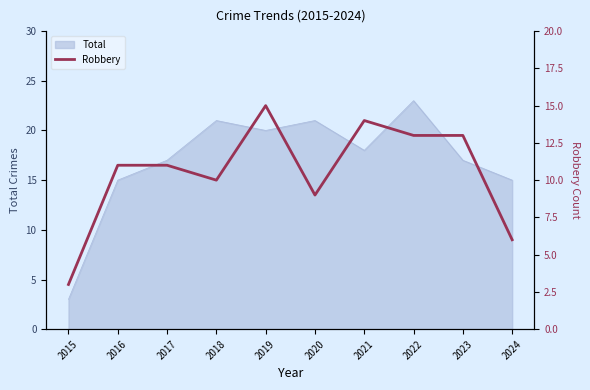

Reading left to right, what are all the values shown in this chart?

2015=3	2016=11	2017=11	2018=10	2019=15	2020=9	2021=14	2022=13	2023=13	2024=6